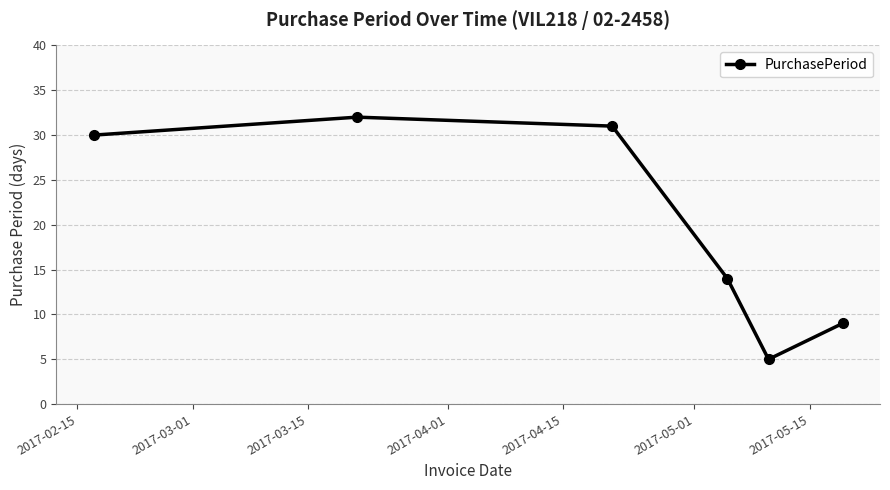

Count the number of data series in this chart.

1